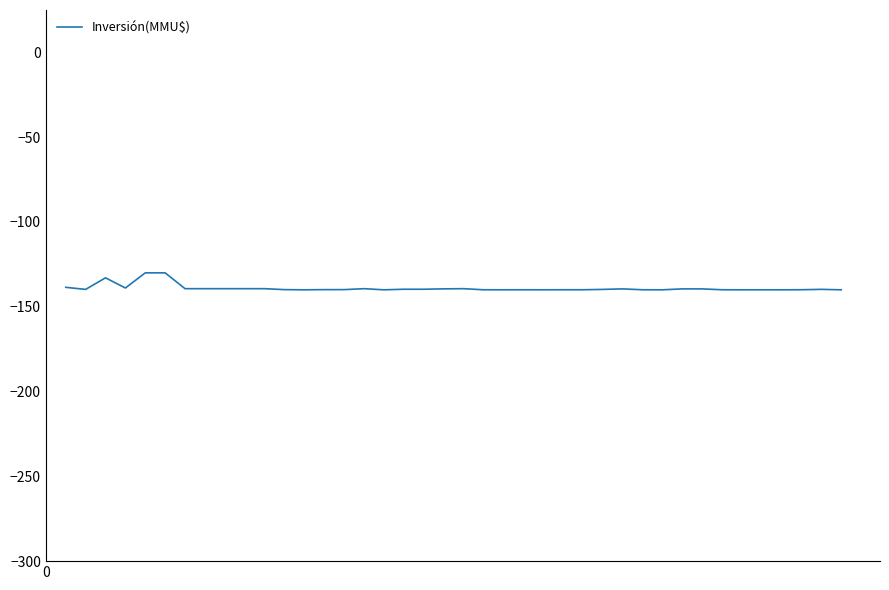

What is the difference between the maximum and minimum values?

10.0